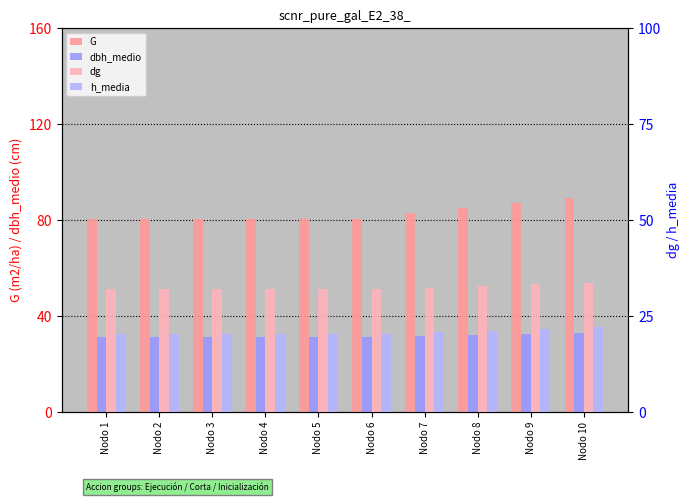

What is the difference between the h_media values at Nodo 7 and Nodo 8?

0.5